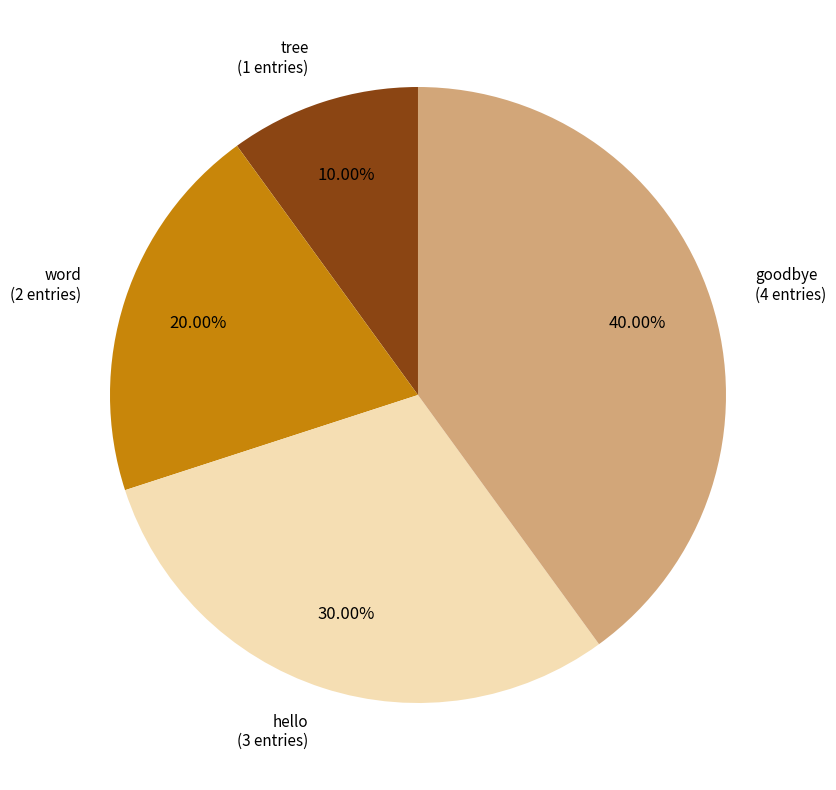

Is the sum of tree and word greater than half?

No